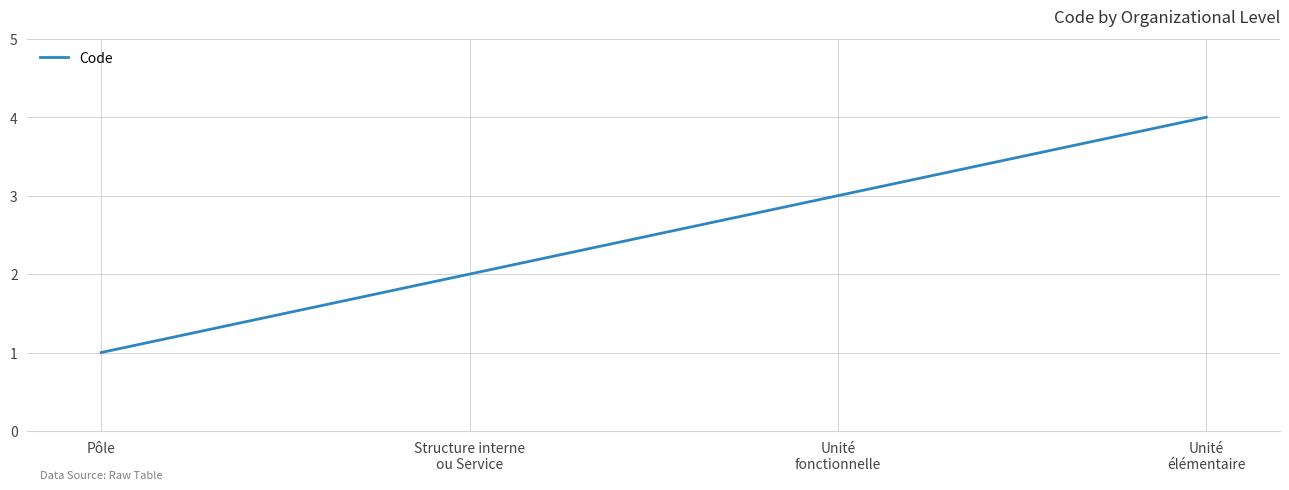

Reading left to right, list all the values displayed in this chart.

Pôle=1	Structure interne
ou Service=2	Unité
fonctionnelle=3	Unité
élémentaire=4